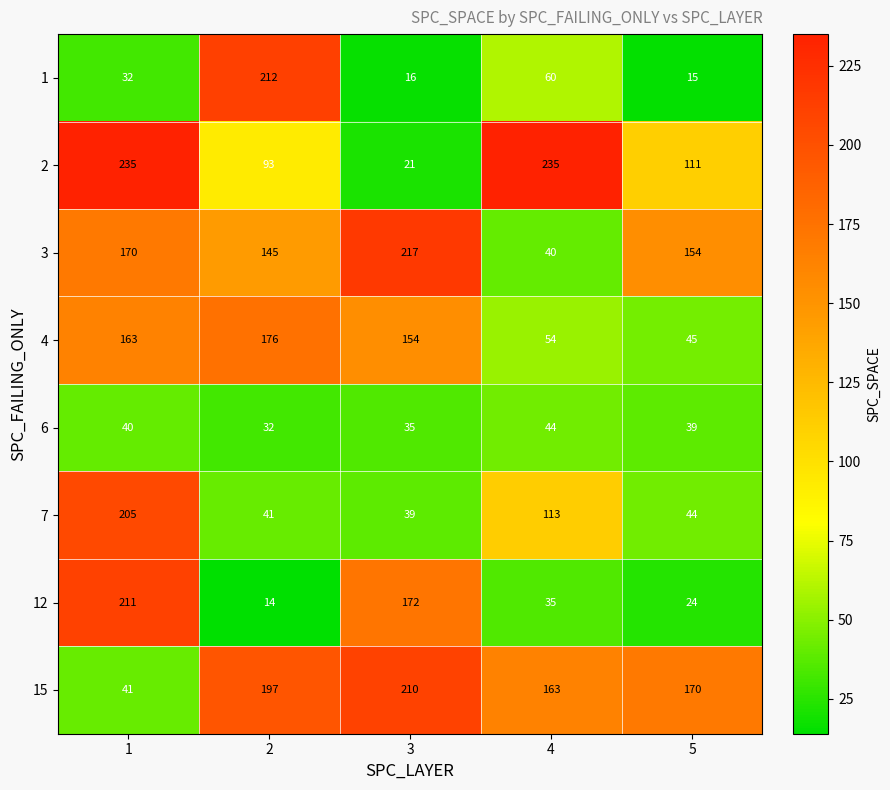

Which series has the largest total across all categories?

15